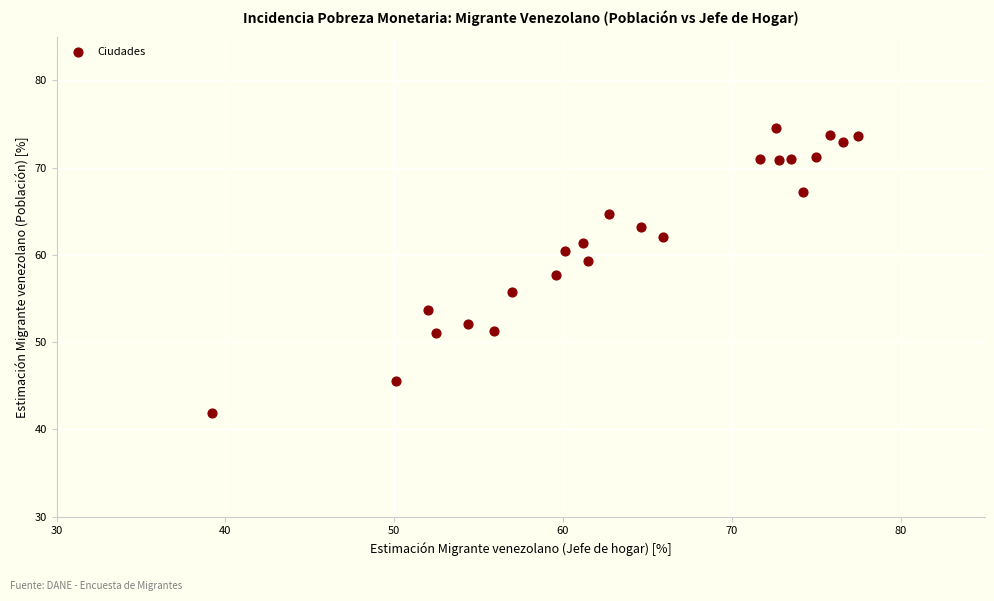

What is the range of Y values (max minus min)?

32.7